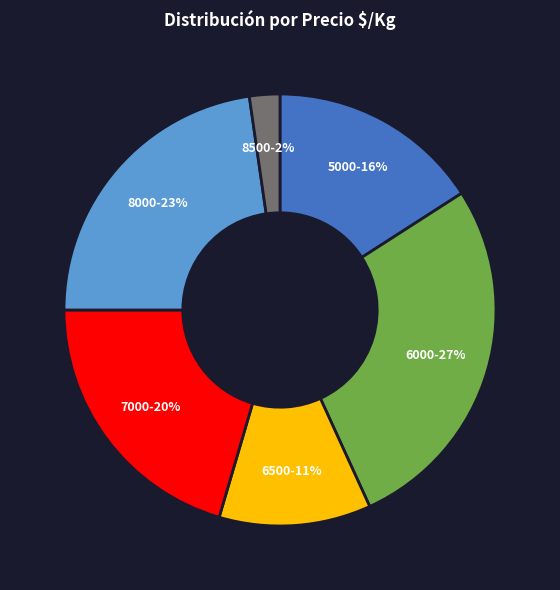

Is there any slice that represents more than half of the pie?

No